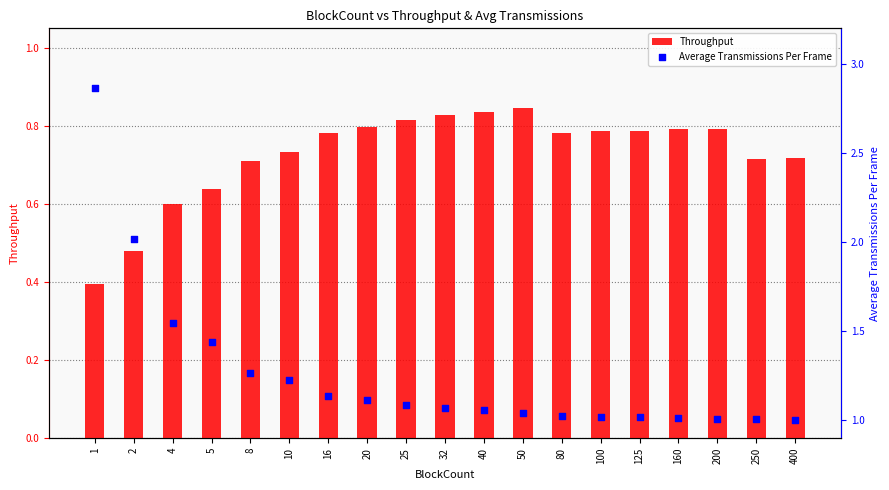

Which series contains the highest Y value?

Average Transmissions Per Frame